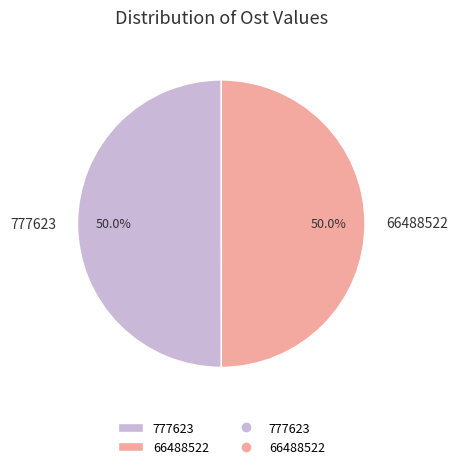

What is the ratio of the value at 777623 to the value at 66488522?

1.0